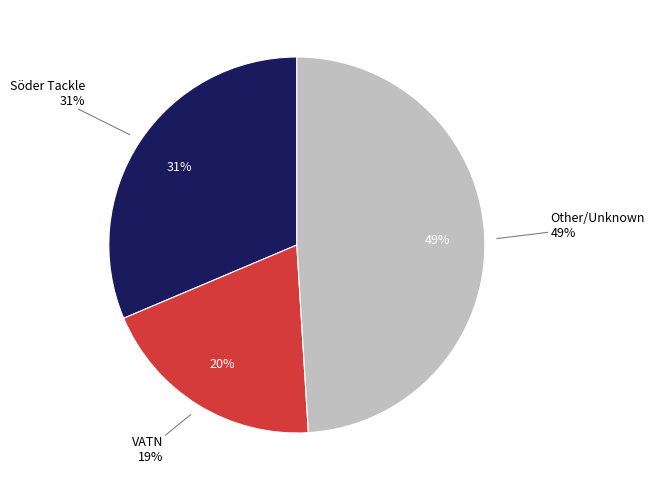

Count the number of slices in the pie.

6